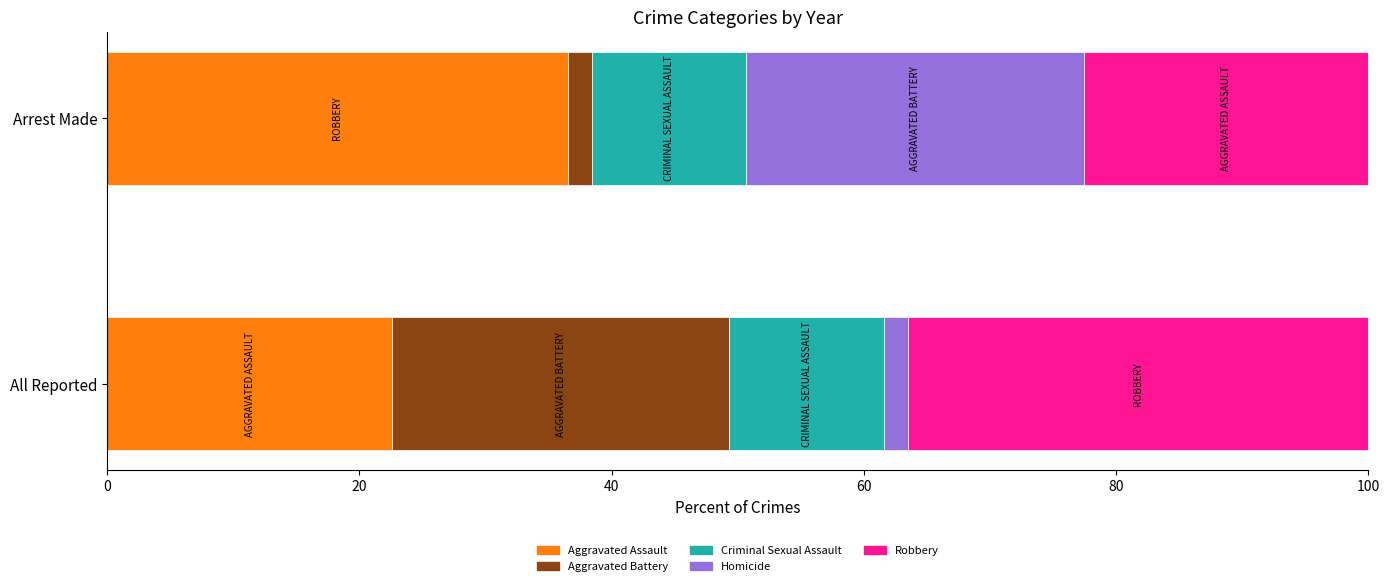

Count the number of data series in this chart.

5